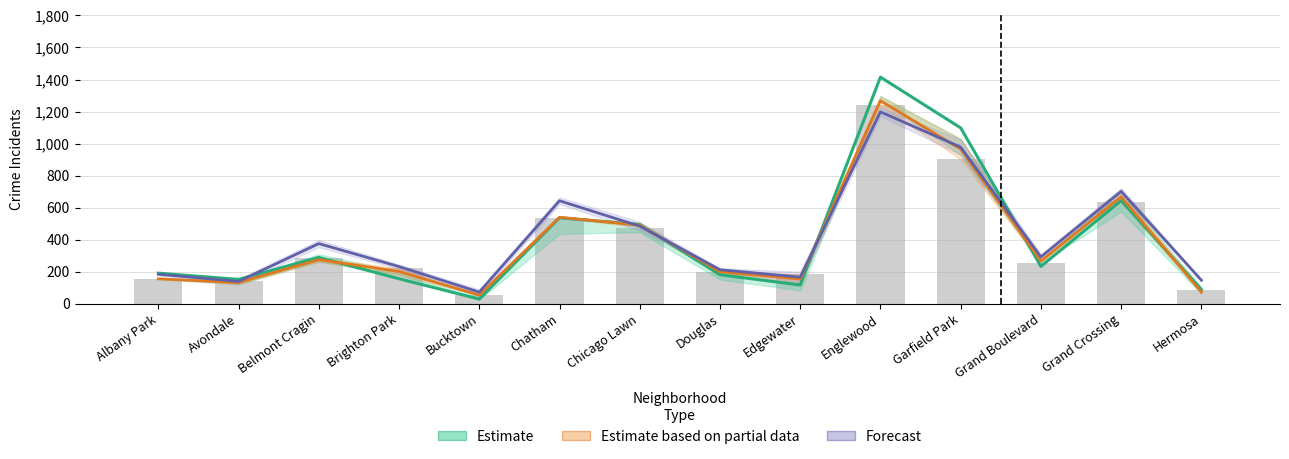

What is the total value across all series at Douglas?

593.0